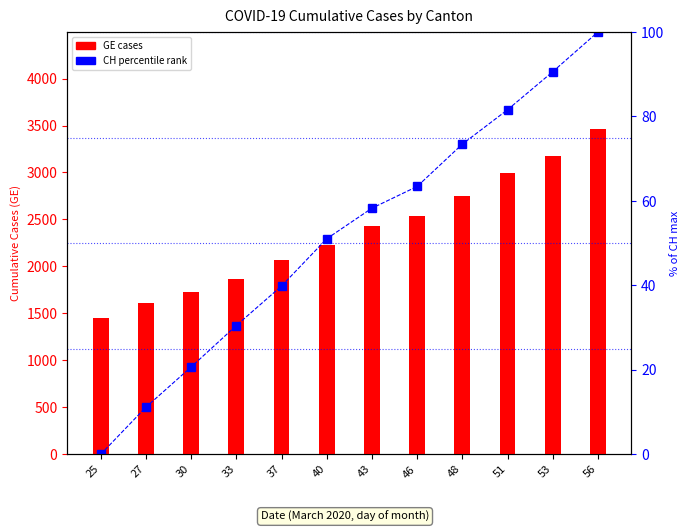

Is it true that GE equals 1866.0 at 33?

True